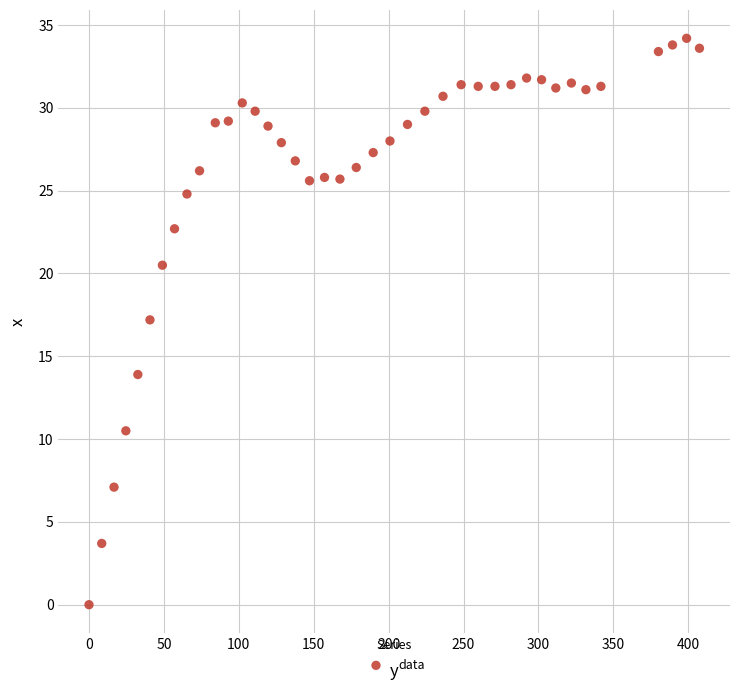

What is the range of X values (max minus min)?

407.5